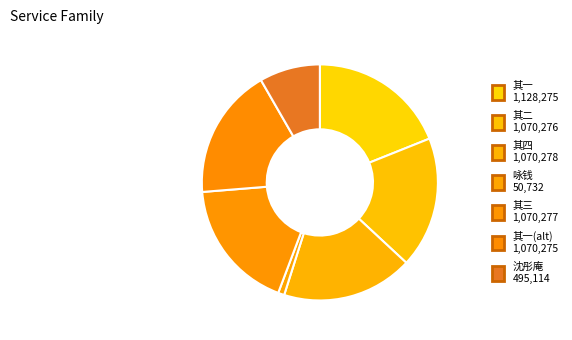

Count the number of slices in the pie.

7